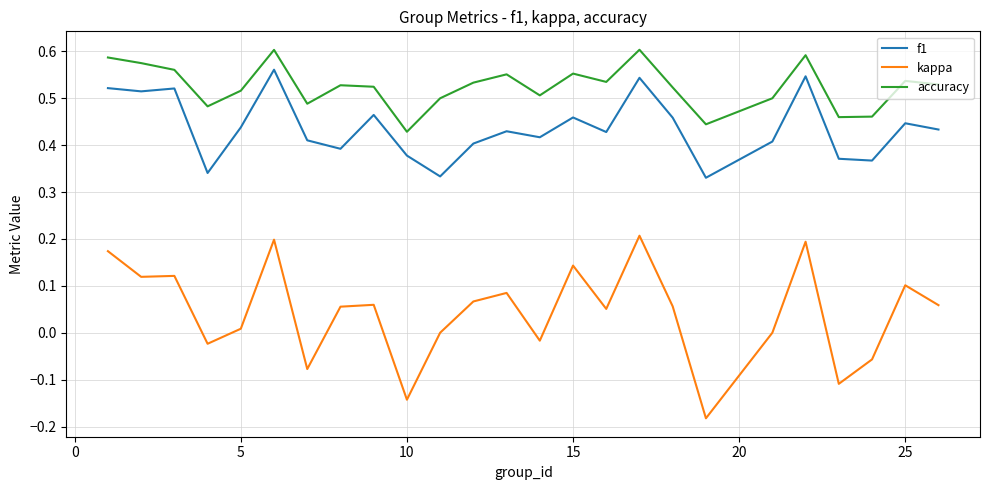

What is the sum of all kappa values?

1.1